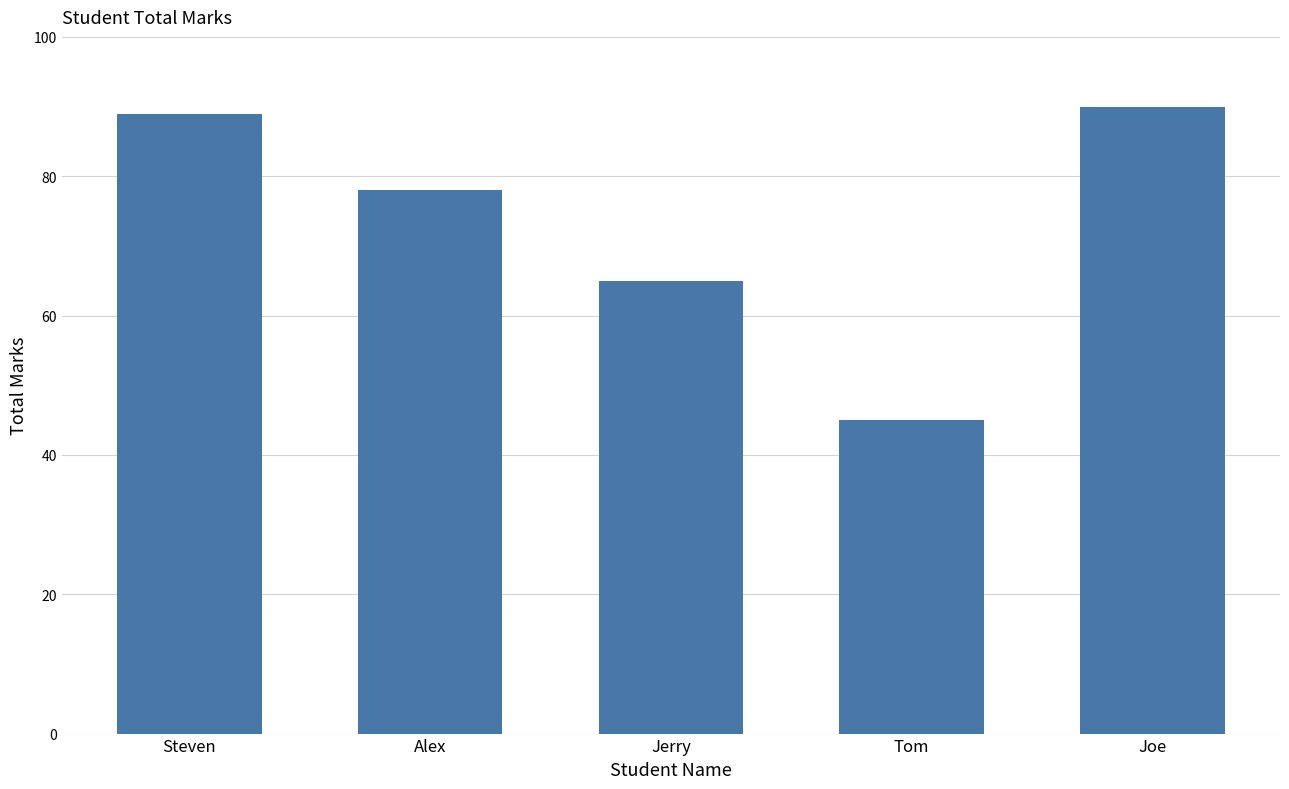

What is the label of the 5th bar from the left?

Joe